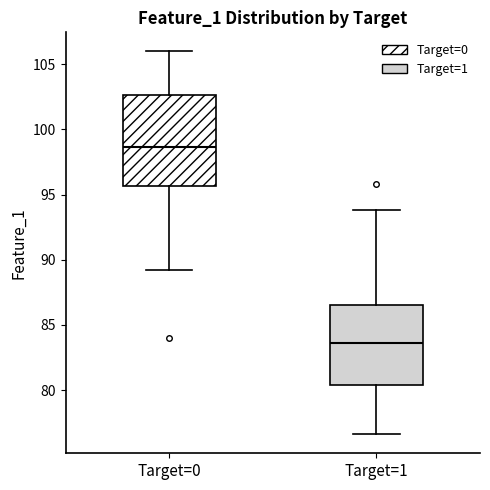

Reading left to right, transcribe this box plot: for each box, give where its median line is, the range the box spans, and where its two whiskers end, as read against the y-axis. The values are not printed on the chart, so give them approximately, as read against the axis.

Target=0: median 98.5, box 95.5 to 102.5, whiskers 89.0 to 106.0
Target=1: median 83.5, box 80.5 to 86.5, whiskers 76.5 to 94.0